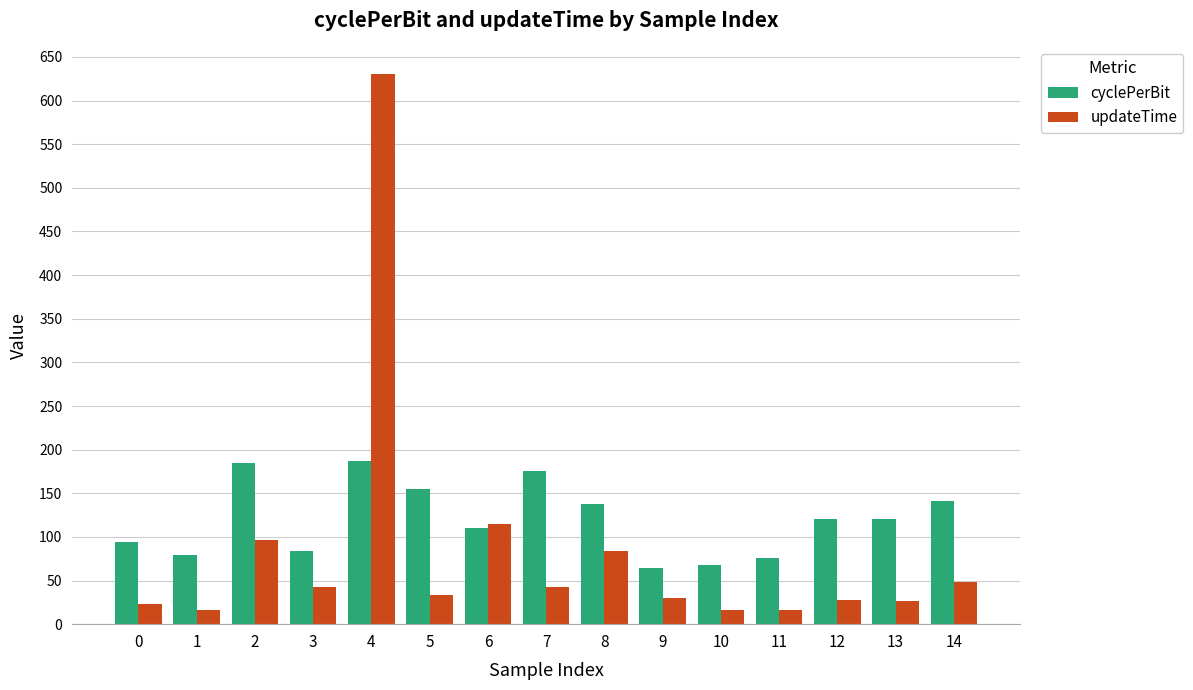

Which series changed the most between 0 and 14?

cyclePerBit